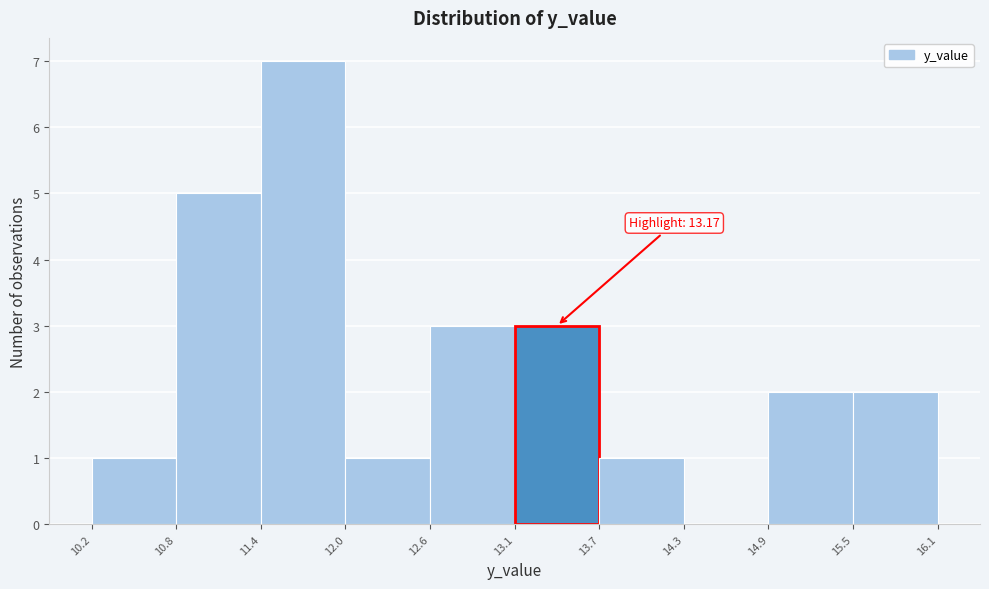

Which range on the x-axis has the tallest bar?

11.4 to 12.0